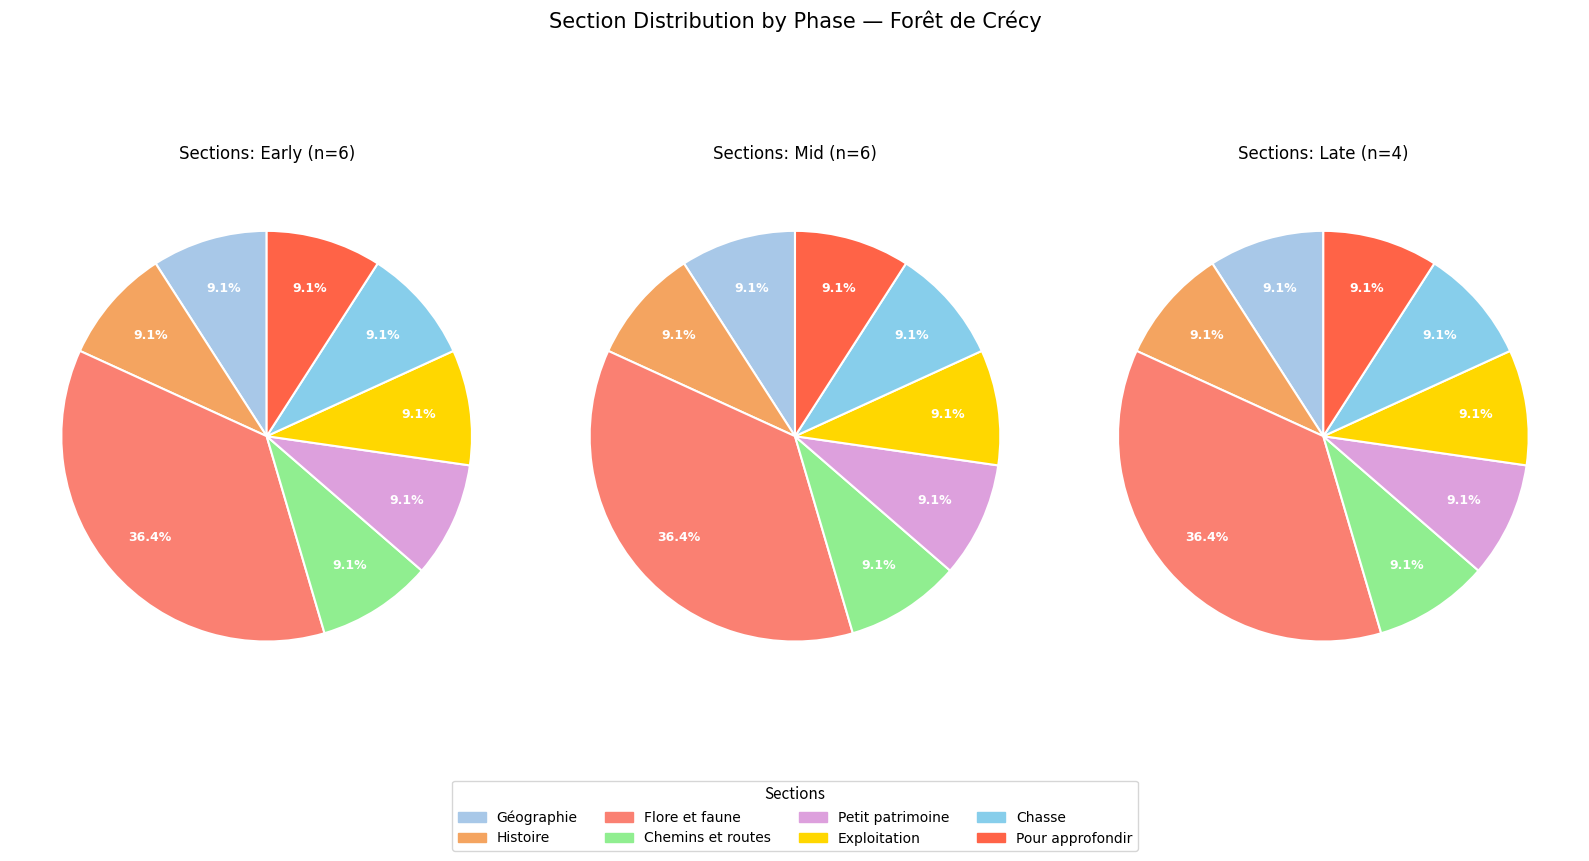

To the nearest percent, what is the combined percentage of Pour approfondir and Chemins et routes?

18%